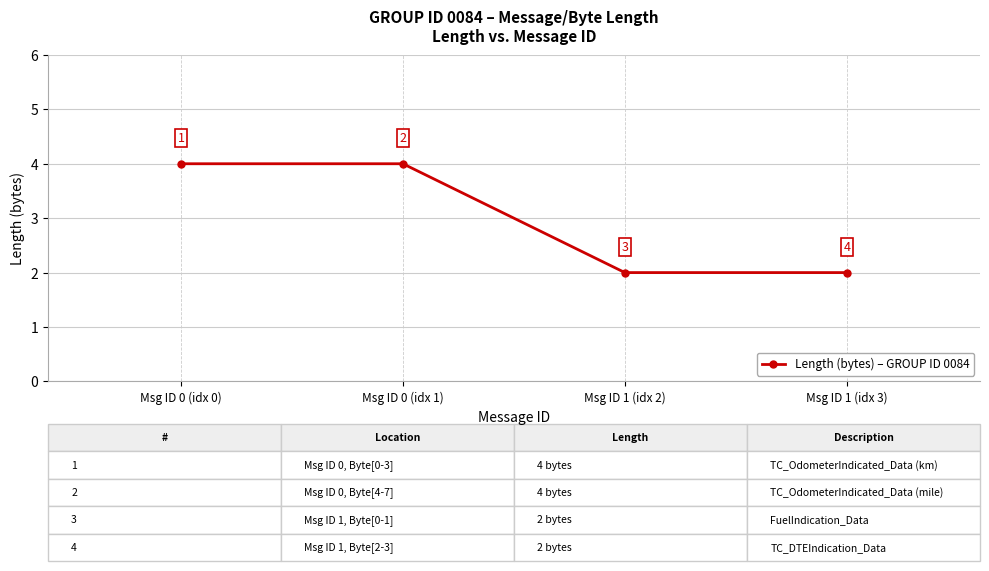

Count the values in the range 2 to 4.

4